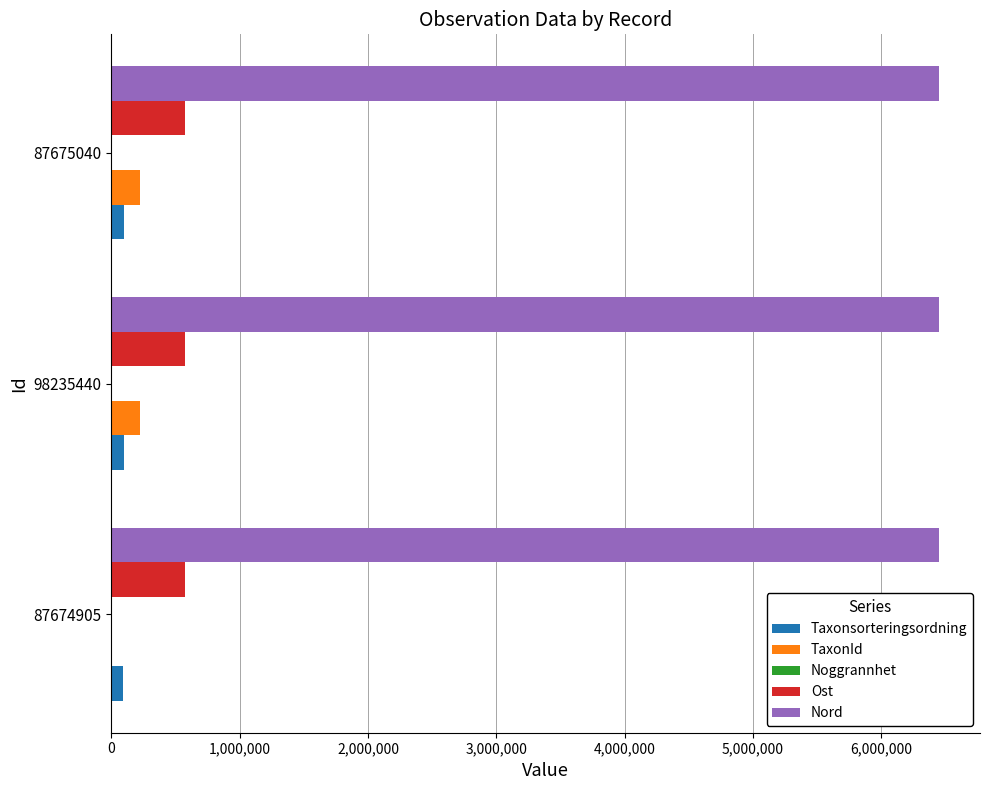

Which series has the largest total across all categories?

Nord